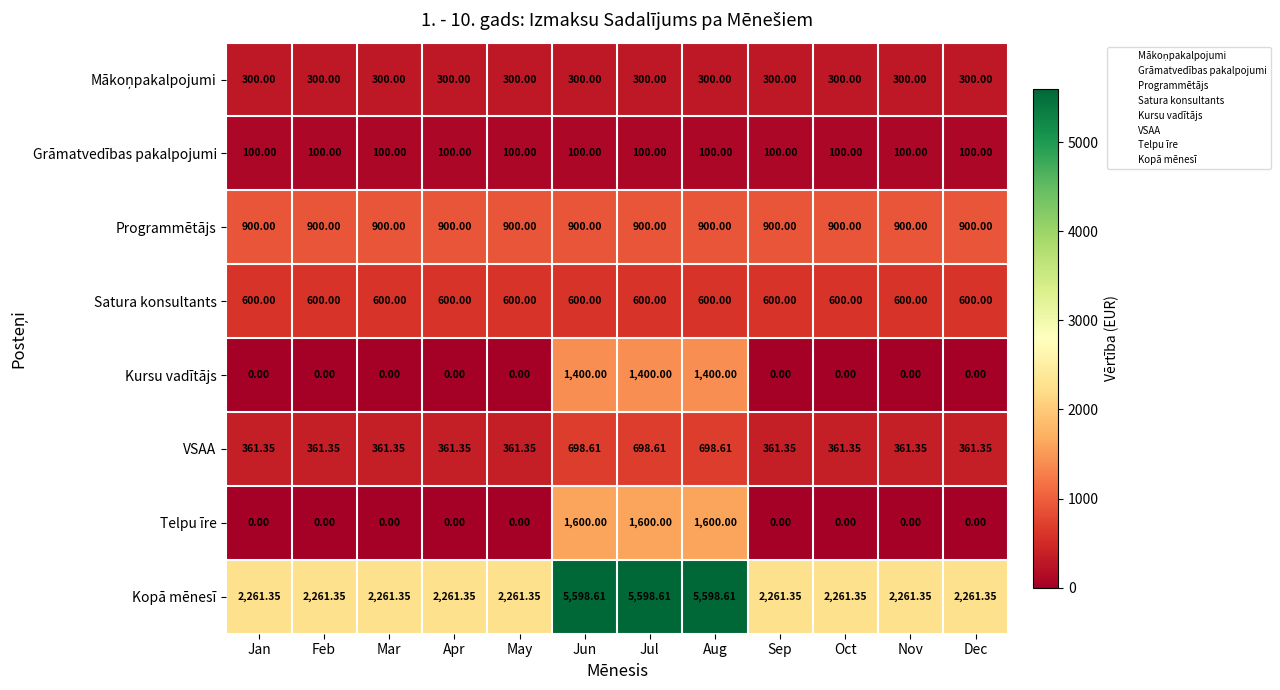

Is the value of Kopā mēnesī at Jan greater than the value of Kursu vadītājs at Apr?

Yes